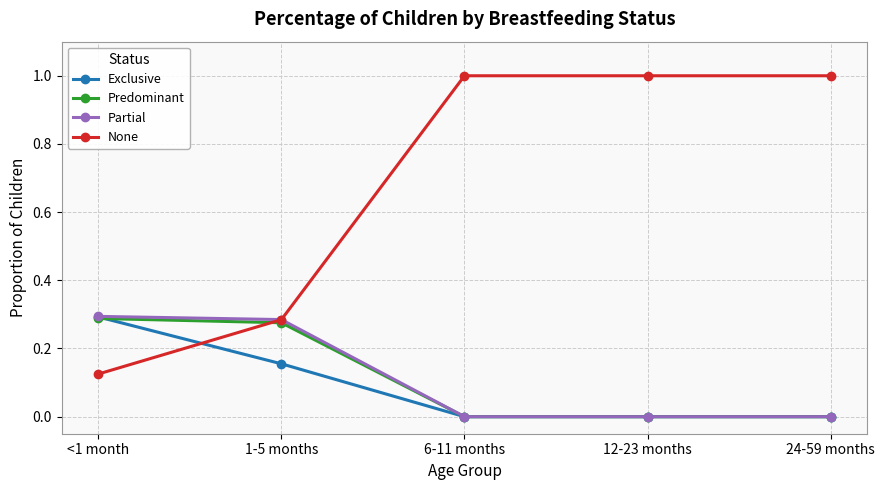

After their last crossing, which series has the higher values: None or Exclusive?

None